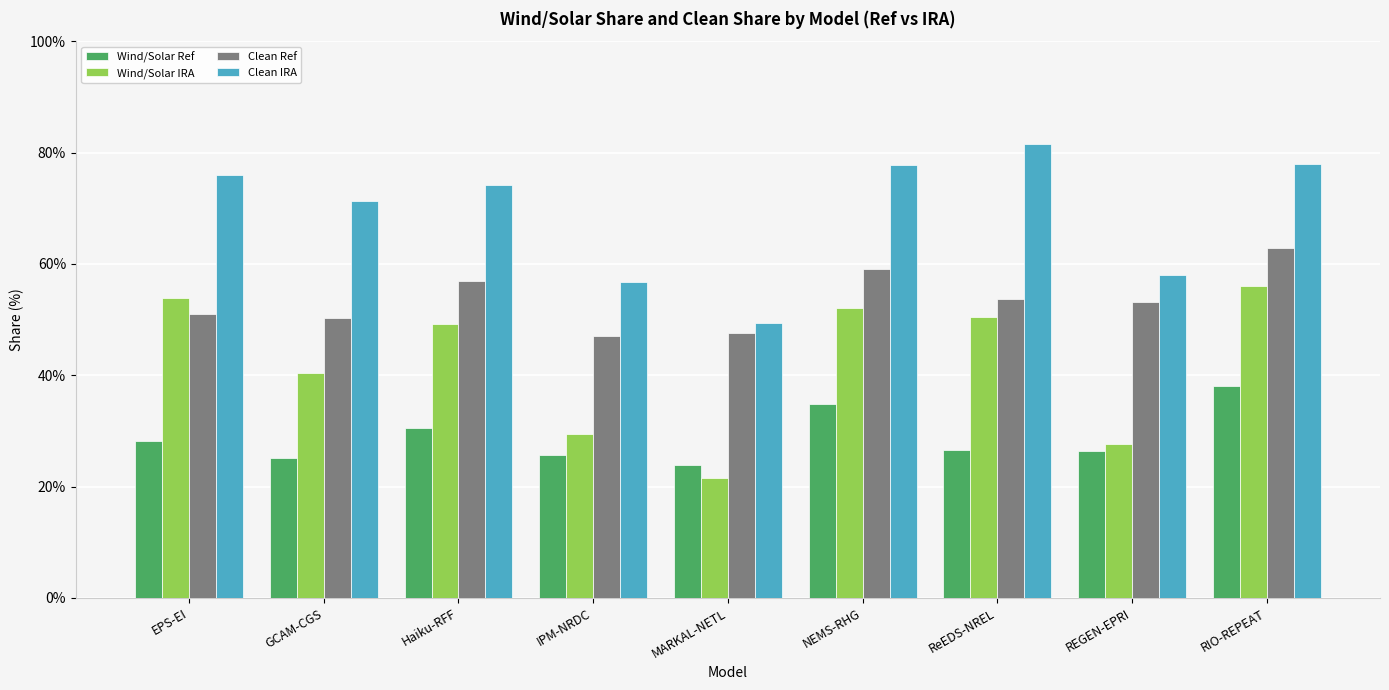

What is the sum of the Clean IRA values at IPM-NRDC and MARKAL-NETL?

106.2